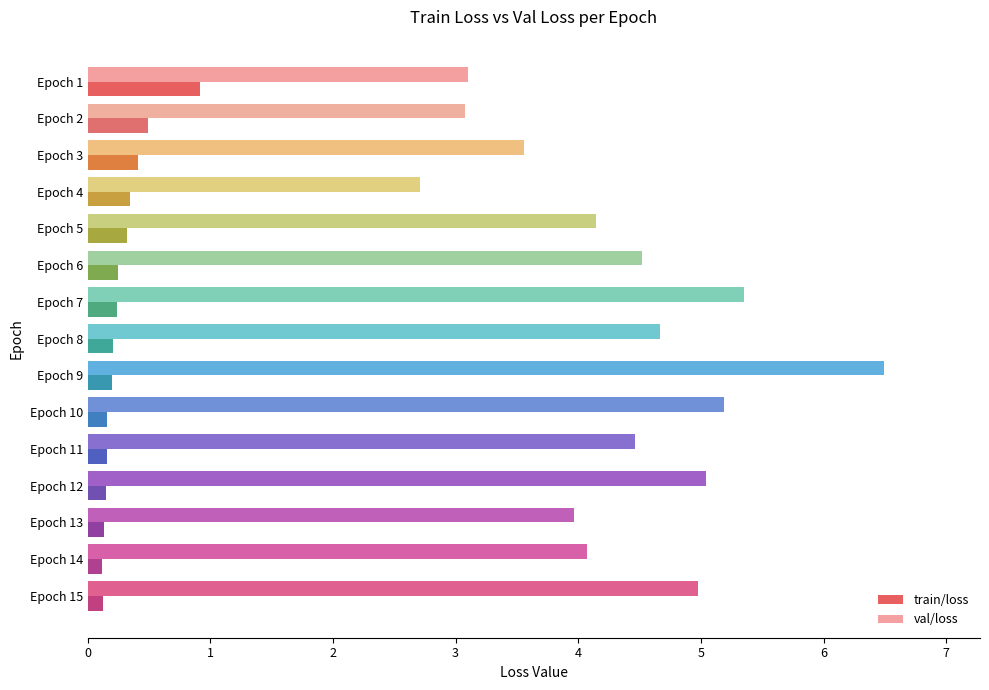

What is the sum of all train/loss values?

4.2